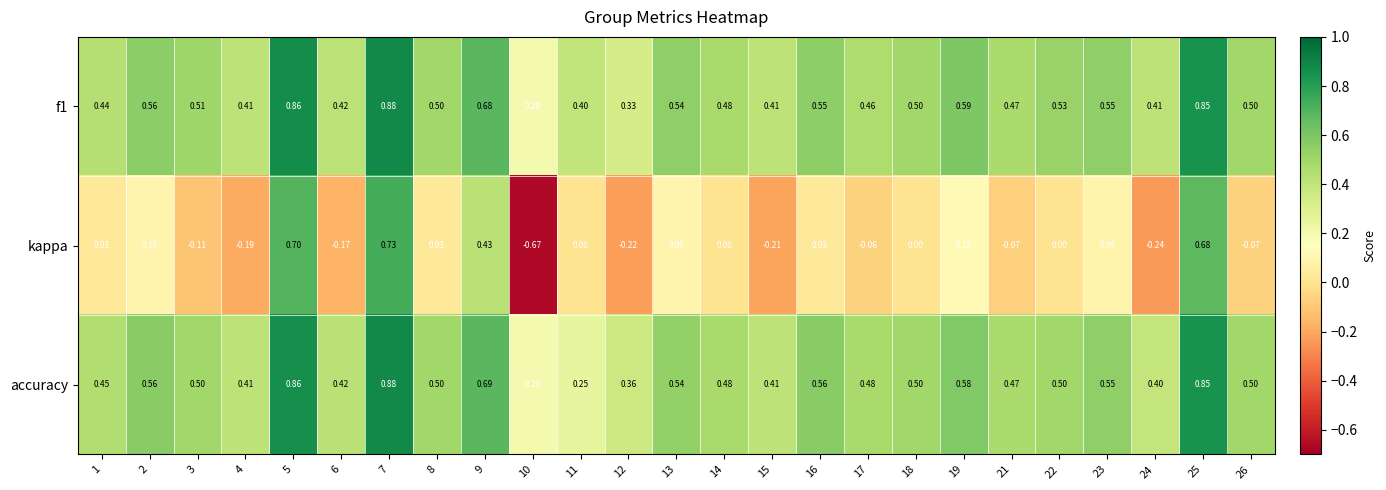

Which series changed the most between 10 and 14?

kappa